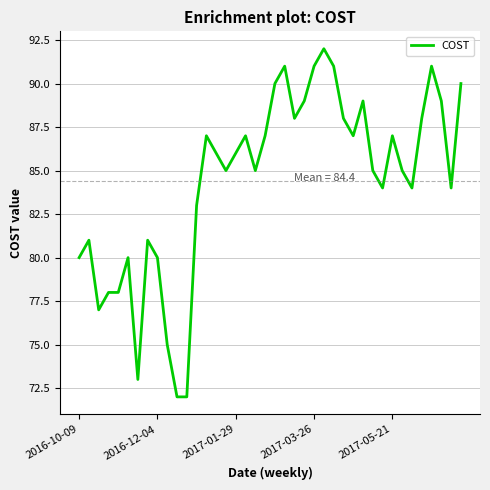

What is the smallest value displayed?

72